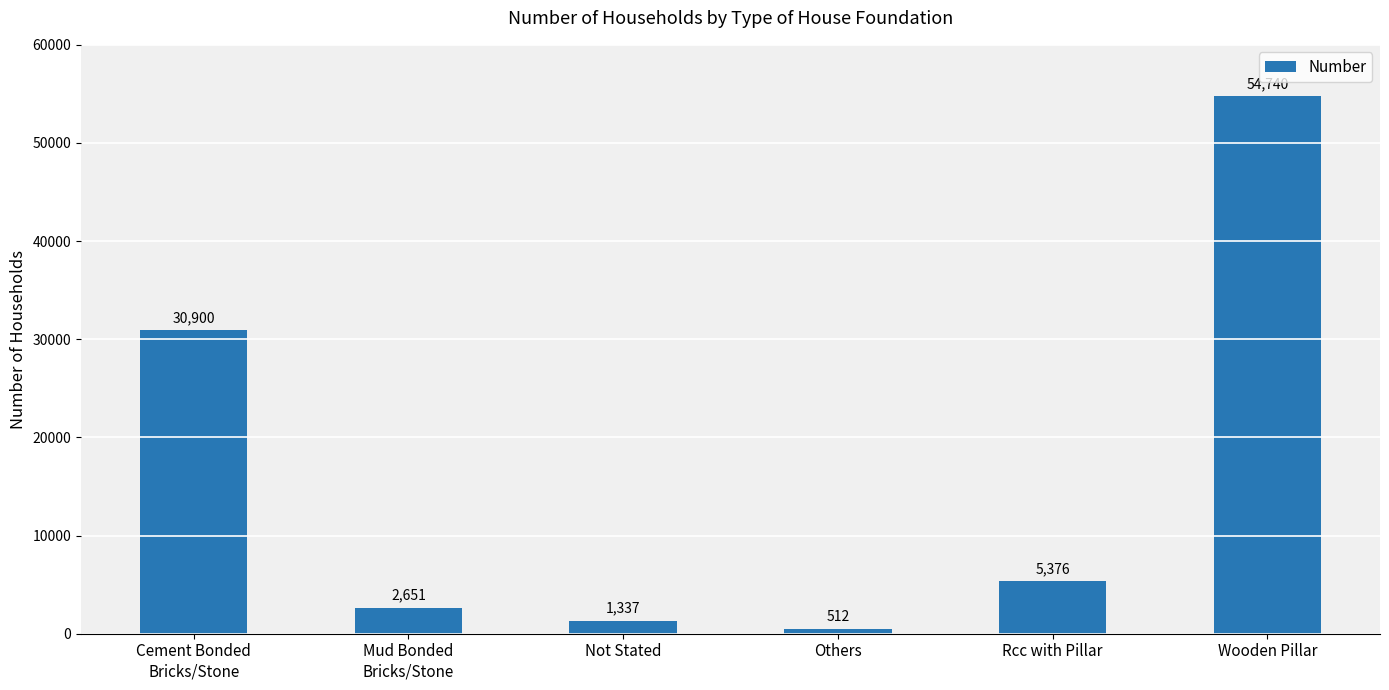

What is the difference between the maximum and second lowest values?

53403